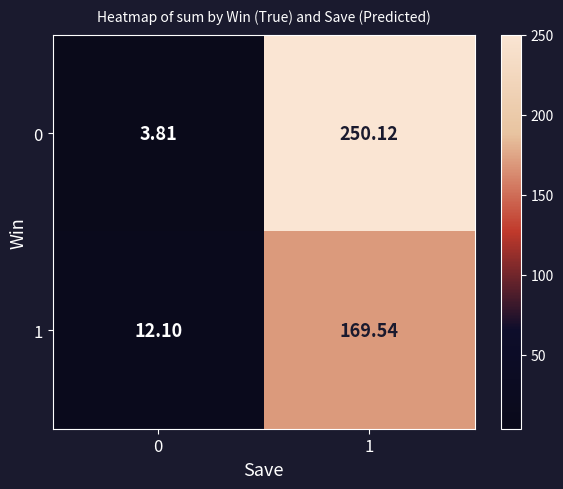

What is the total value across all series at 1?

419.7